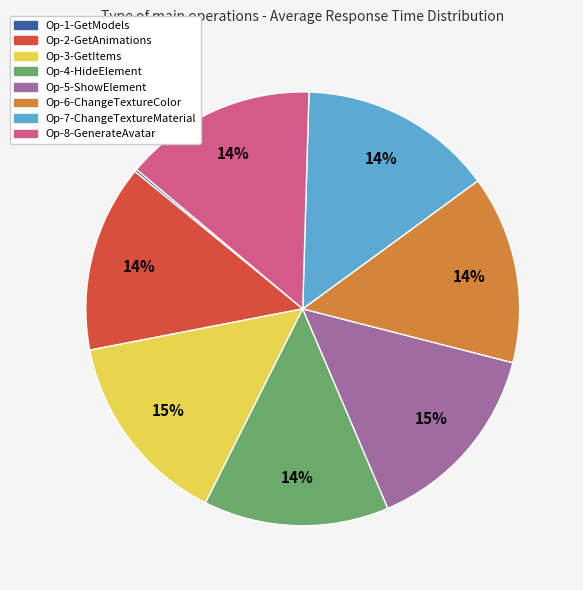

To the nearest percent, what is the average slice percentage?

12%